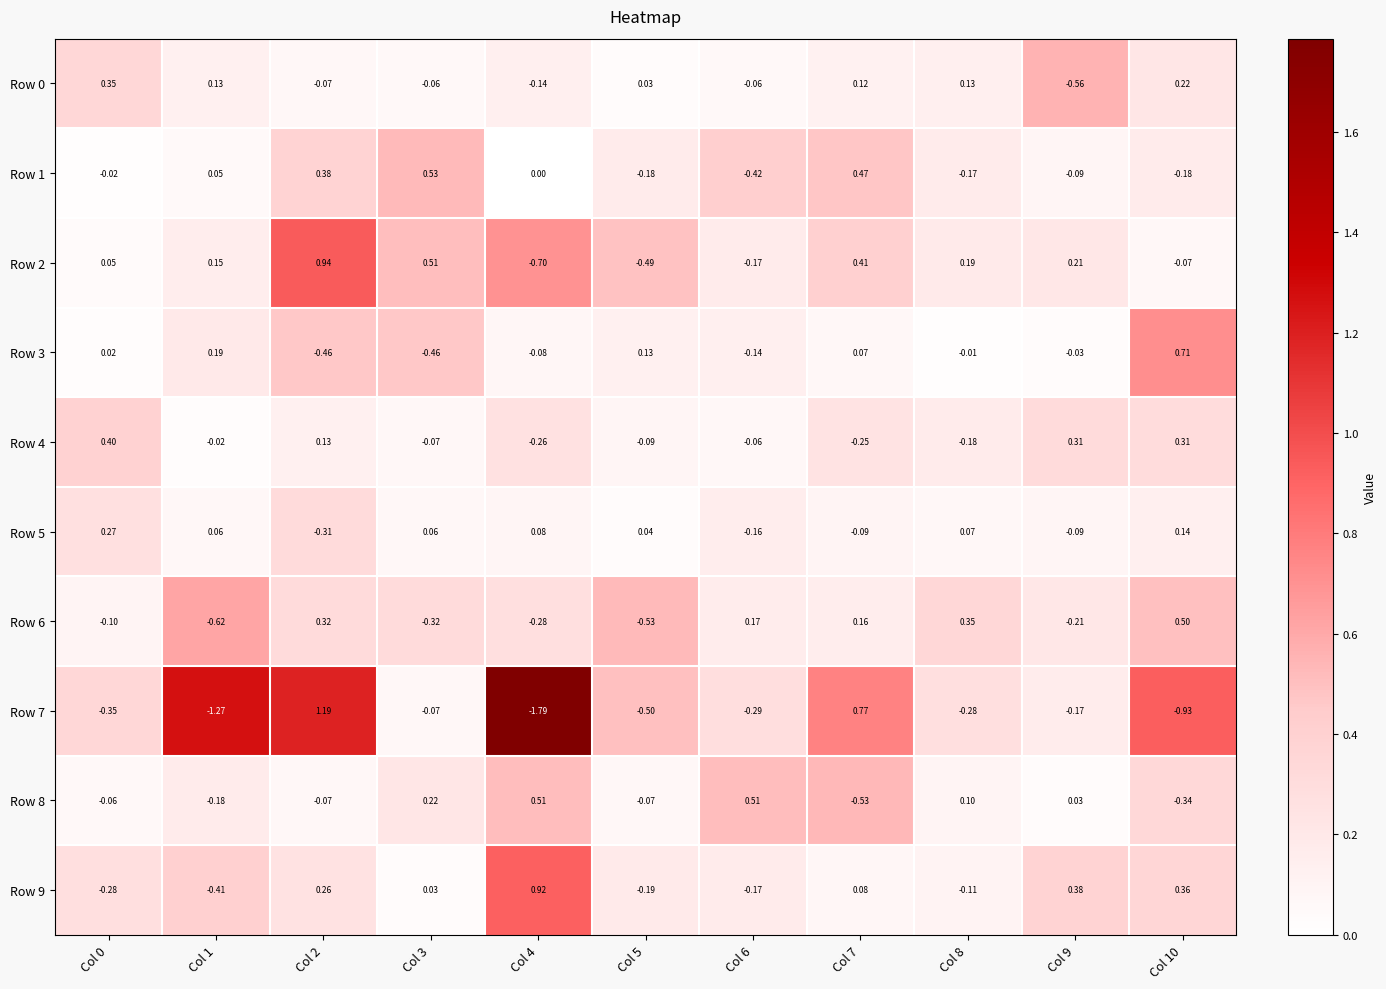

Is the value of Row 8 at Col 0 greater than the value of Row 1 at Col 7?

No